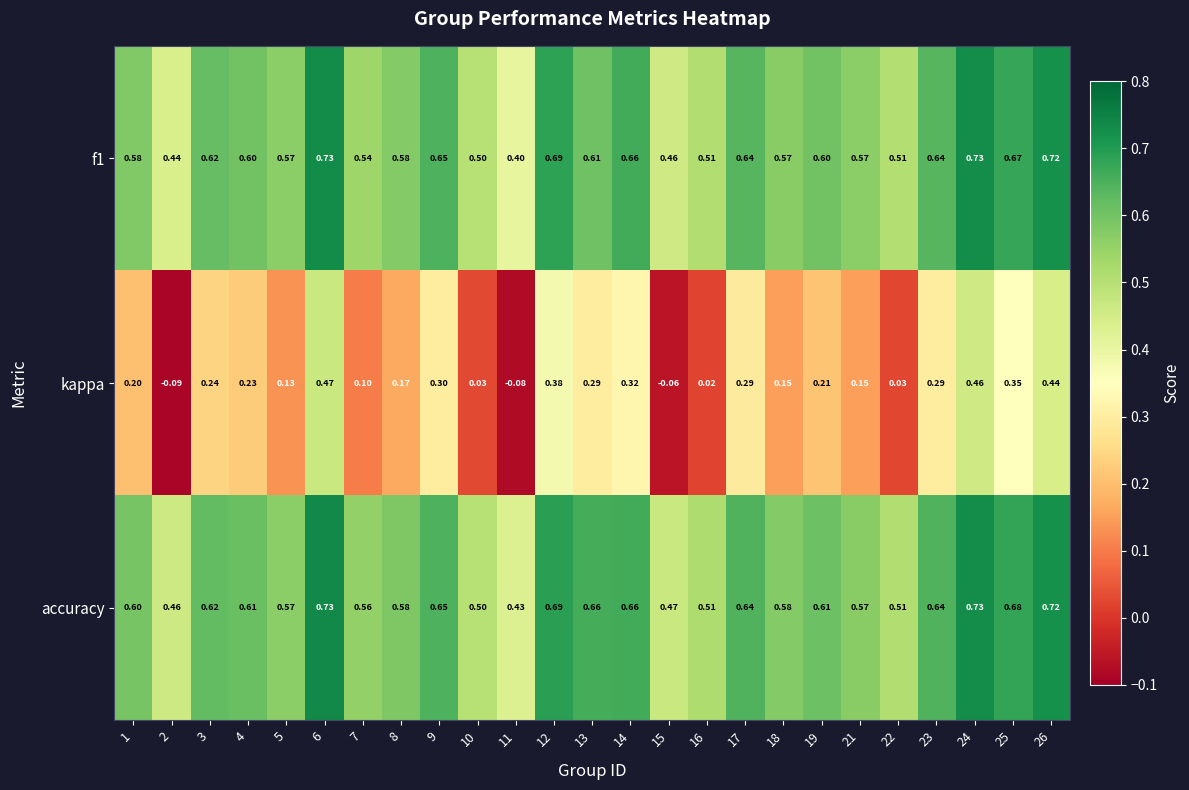

Is the value of f1 at 7 greater than the value of accuracy at 7?

No